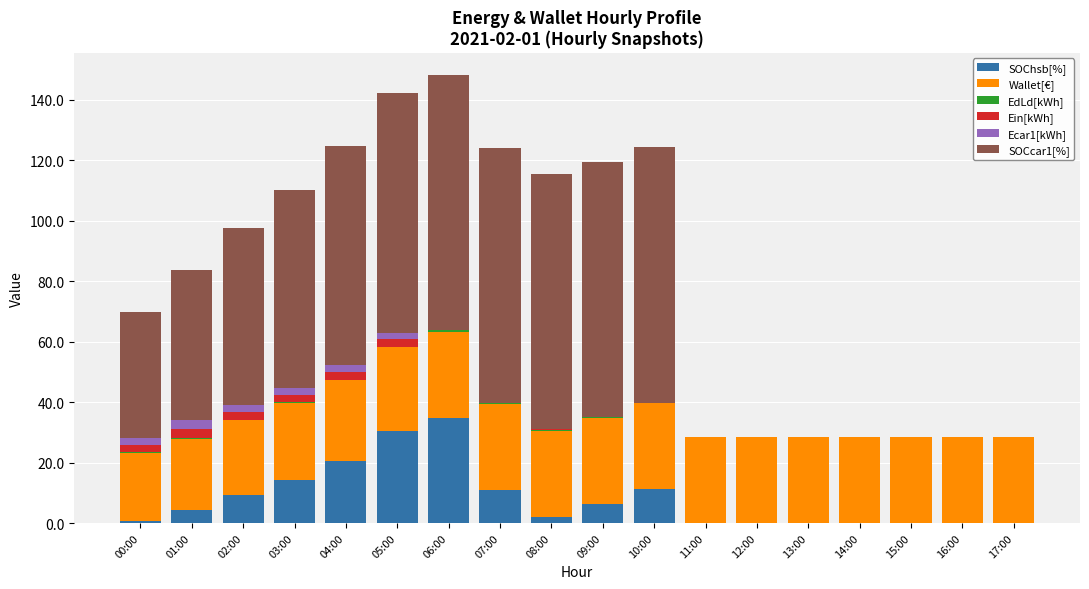

At which label does SOChsb[%] reach its peak?

06:00